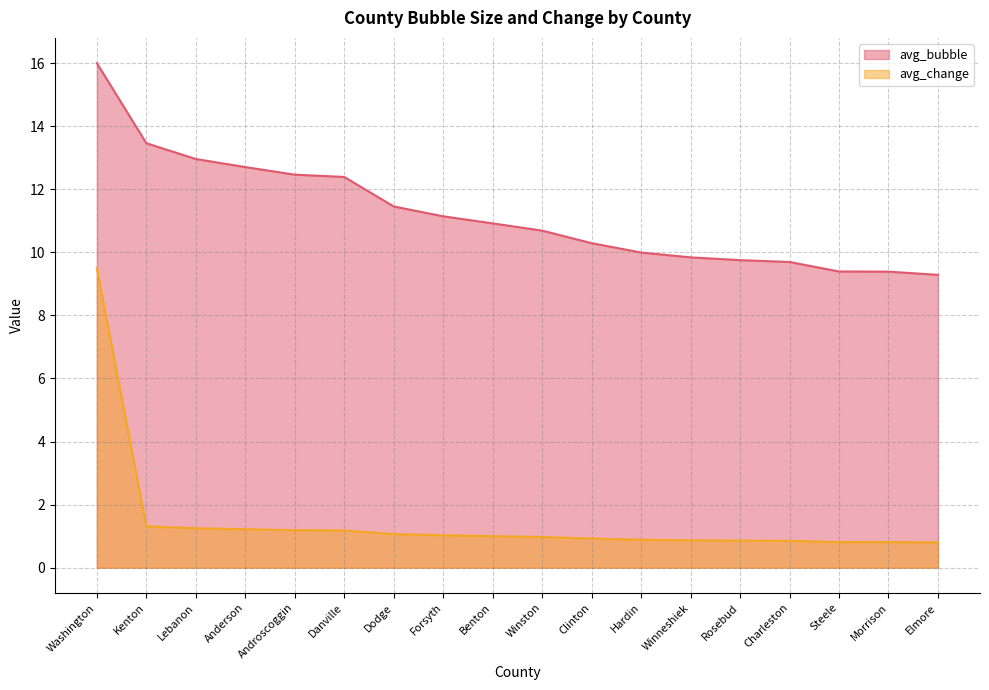

What is the spread (max minus min) of values at Morrison?

8.6